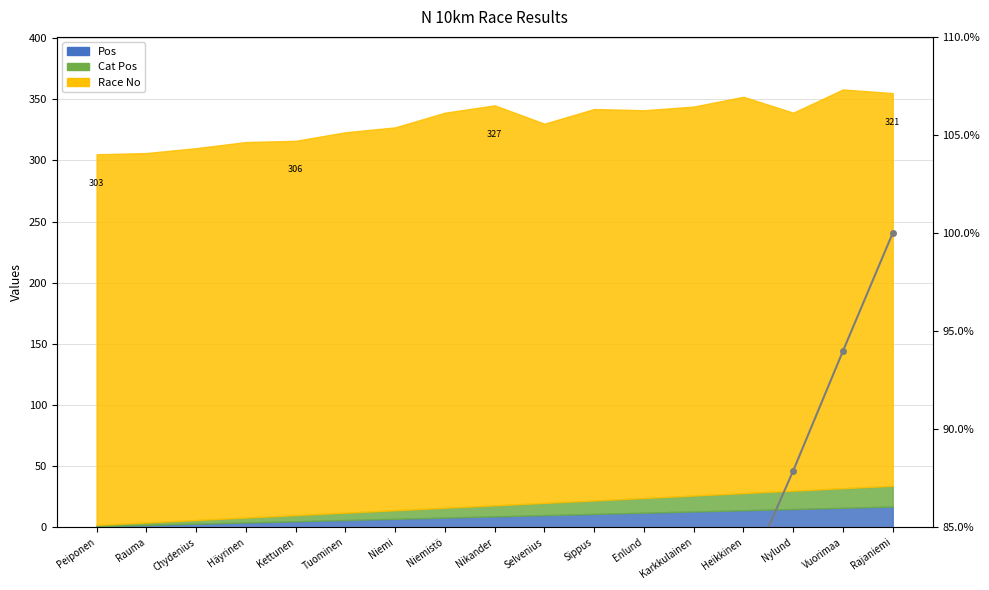

Rank the categories by value from highest to lowest.

Rajaniemi, Vuorimaa, Nylund, Heikkinen, Karkkulainen, Enlund, Sippus, Selvenius, Nikander, Niemistö, Niemi, Tuominen, Kettunen, Häyrinen, Chydenius, Rauma, Peiponen